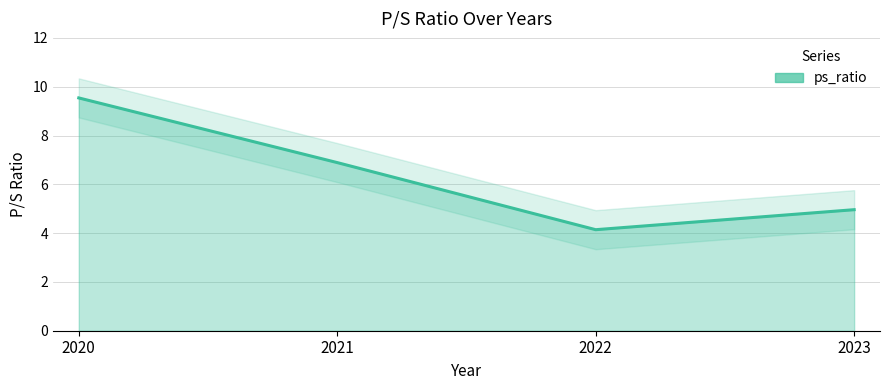

What value does the data have at 2022?

4.1